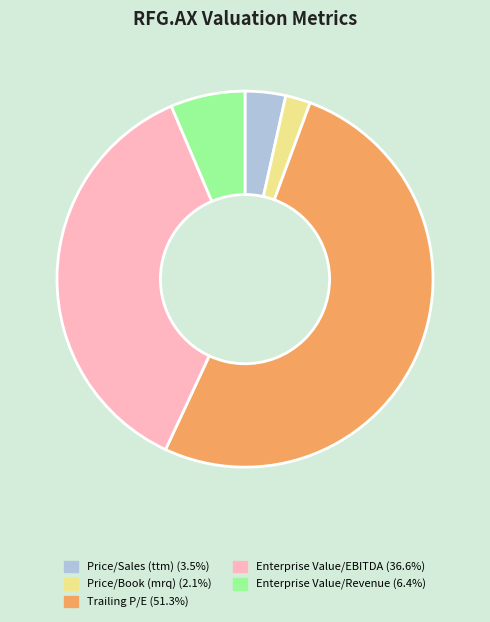

Rank the categories by value from lowest to highest.

Price/Book (mrq), Price/Sales (ttm), Enterprise Value/Revenue, Enterprise Value/EBITDA, Trailing P/E